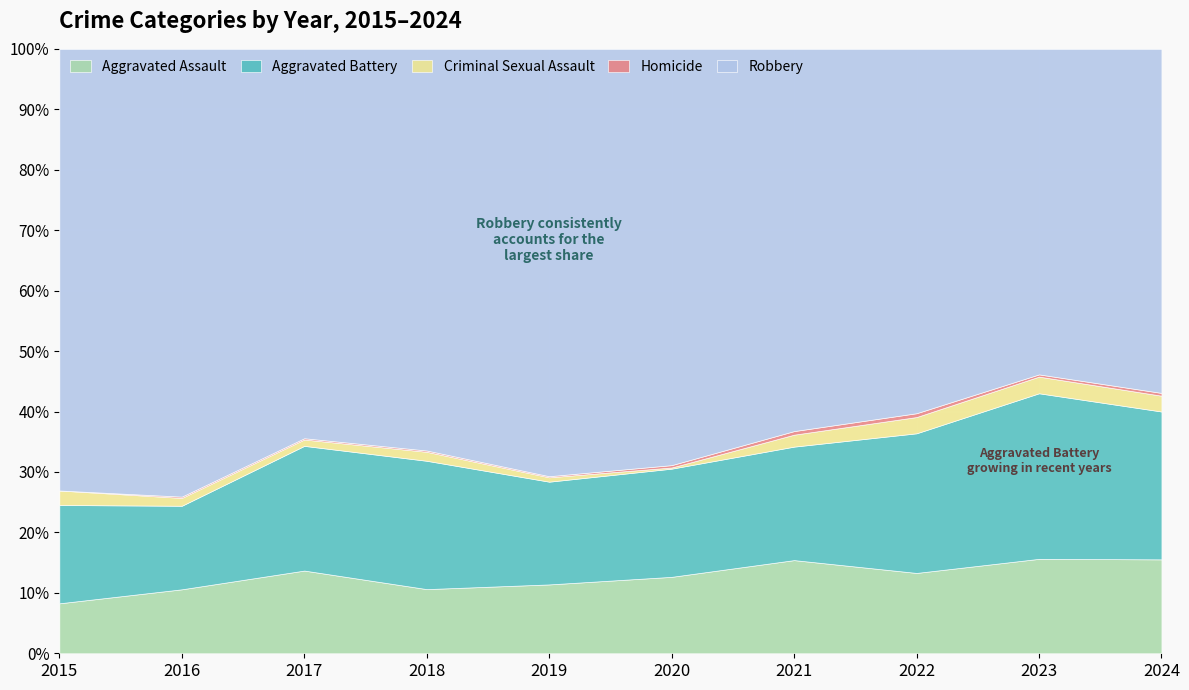

What are all the series names shown in the legend?

Aggravated Assault, Aggravated Battery, Criminal Sexual Assault, Homicide, Robbery